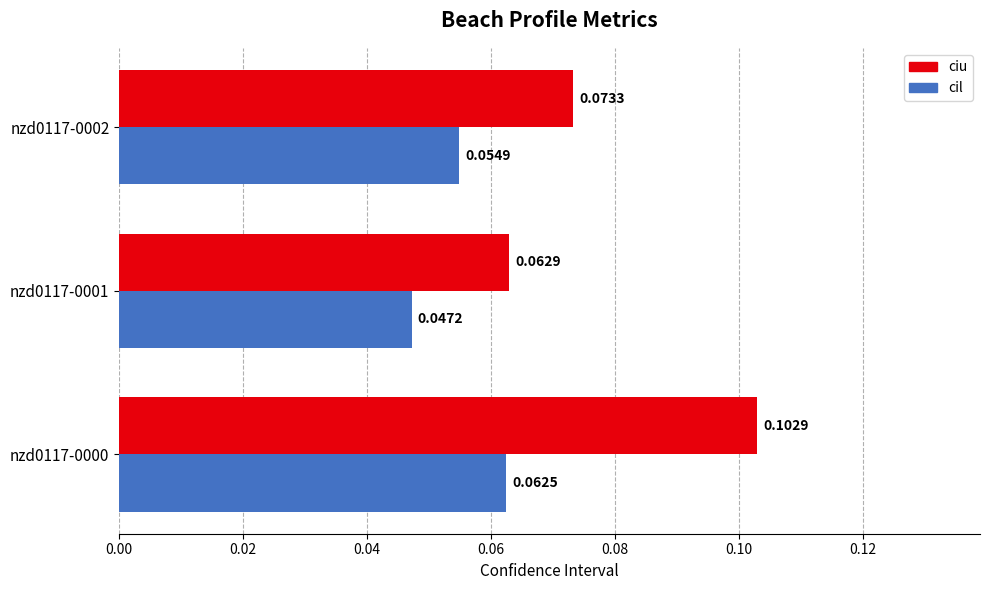

Which series has the largest range (max minus min)?

ciu